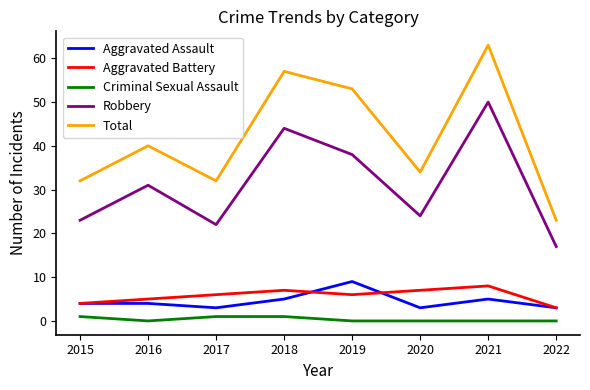

Where is Total nearest to the value 43?

2016